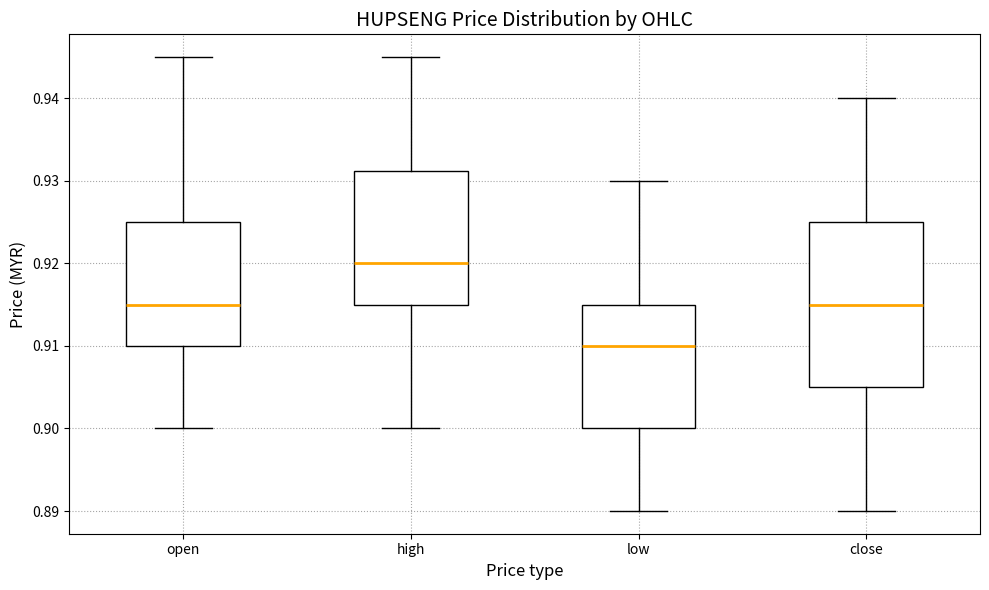

Reading left to right, read every box against the y-axis: the position of its median line, the range the box covers, and the ends of its whiskers. The values are not printed on the chart, so give them approximately, as read against the axis.

open: median 0.915, box 0.910 to 0.925, whiskers 0.900 to 0.945
high: median 0.920, box 0.915 to 0.931, whiskers 0.900 to 0.945
low: median 0.910, box 0.900 to 0.915, whiskers 0.890 to 0.930
close: median 0.915, box 0.905 to 0.925, whiskers 0.890 to 0.940